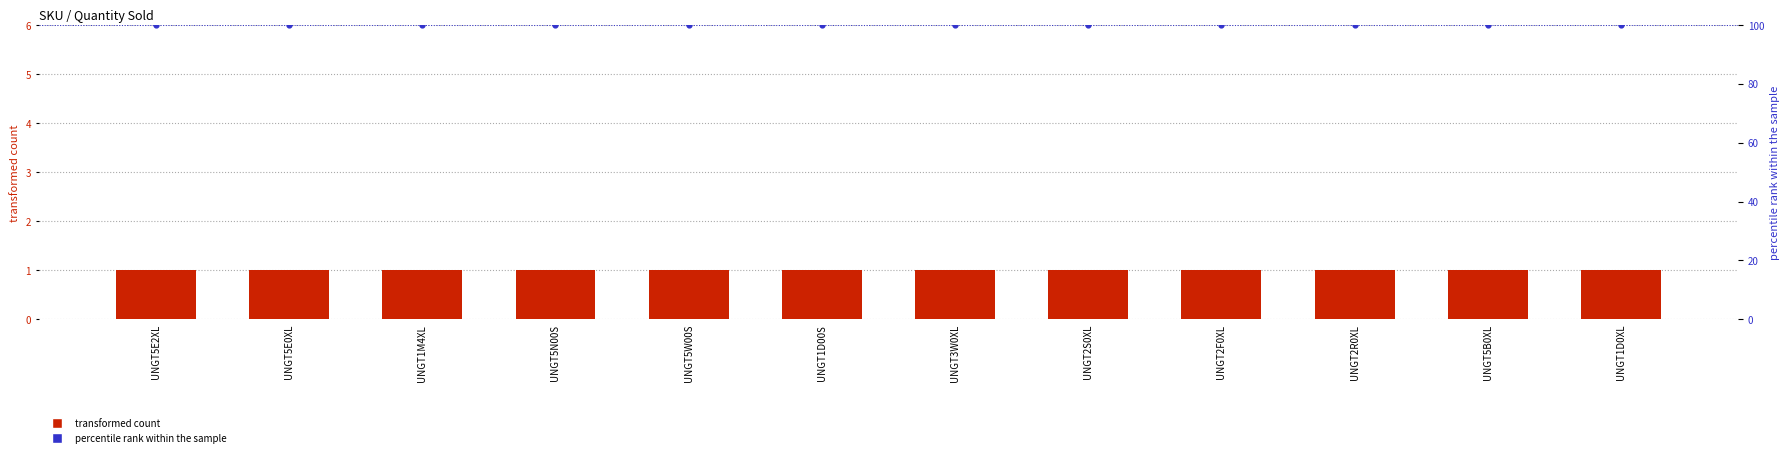

Is the value of Quantity Sold at UNGT2R0XL greater than the value of percentile rank within the sample at UNGT5E0XL?

No